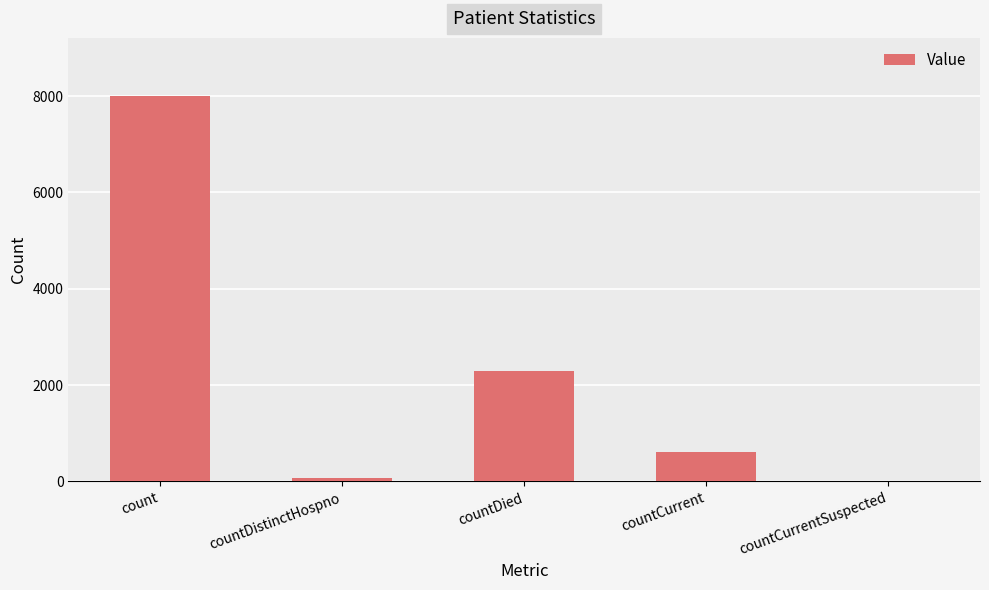

What is the change in value from count to countDied?

-5724